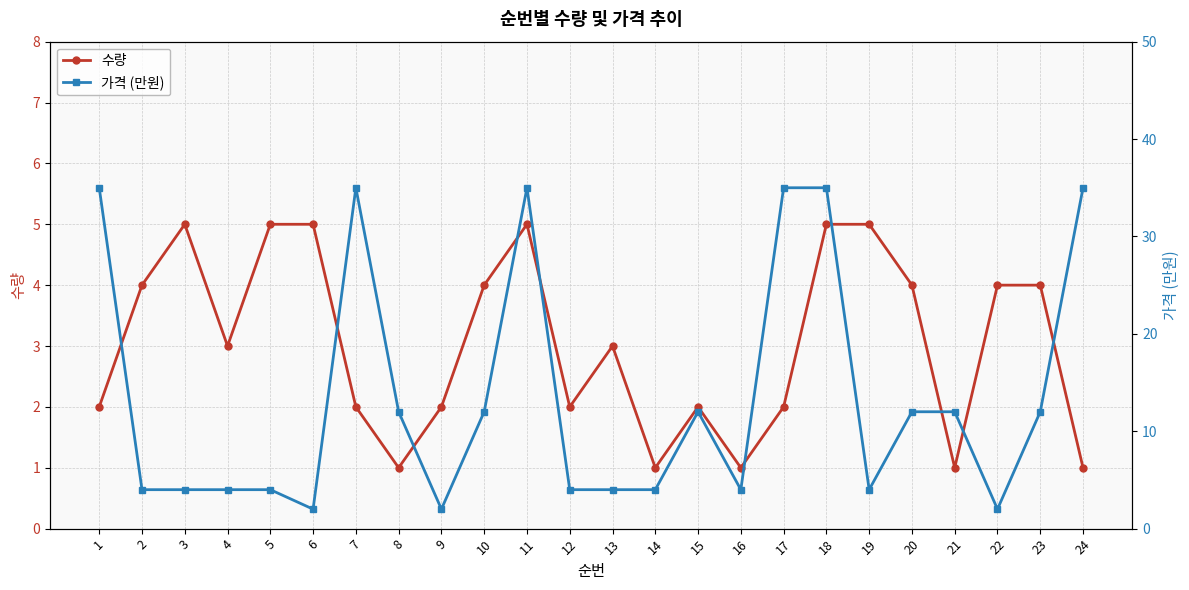

Where does the 가격 (만원) series first go above 12?

1